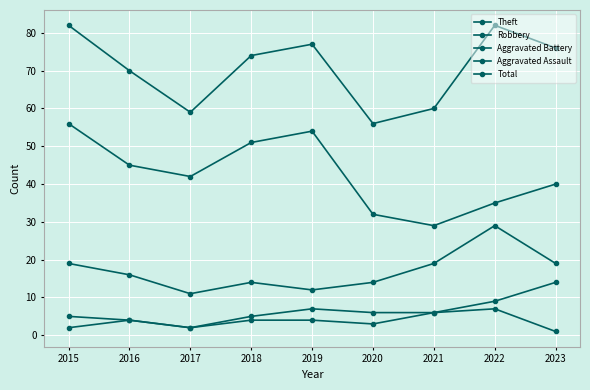

Reading left to right, transcribe all the data shown in this chart.

Theft: 2015=56	2016=45	2017=42	2018=51	2019=54	2020=32	2021=29	2022=35	2023=40
Robbery: 2015=19	2016=16	2017=11	2018=14	2019=12	2020=14	2021=19	2022=29	2023=19
Aggravated Battery: 2015=5	2016=4	2017=2	2018=5	2019=7	2020=6	2021=6	2022=9	2023=14
Aggravated Assault: 2015=2	2016=4	2017=2	2018=4	2019=4	2020=3	2021=6	2022=7	2023=1
Total: 2015=82	2016=70	2017=59	2018=74	2019=77	2020=56	2021=60	2022=82	2023=76